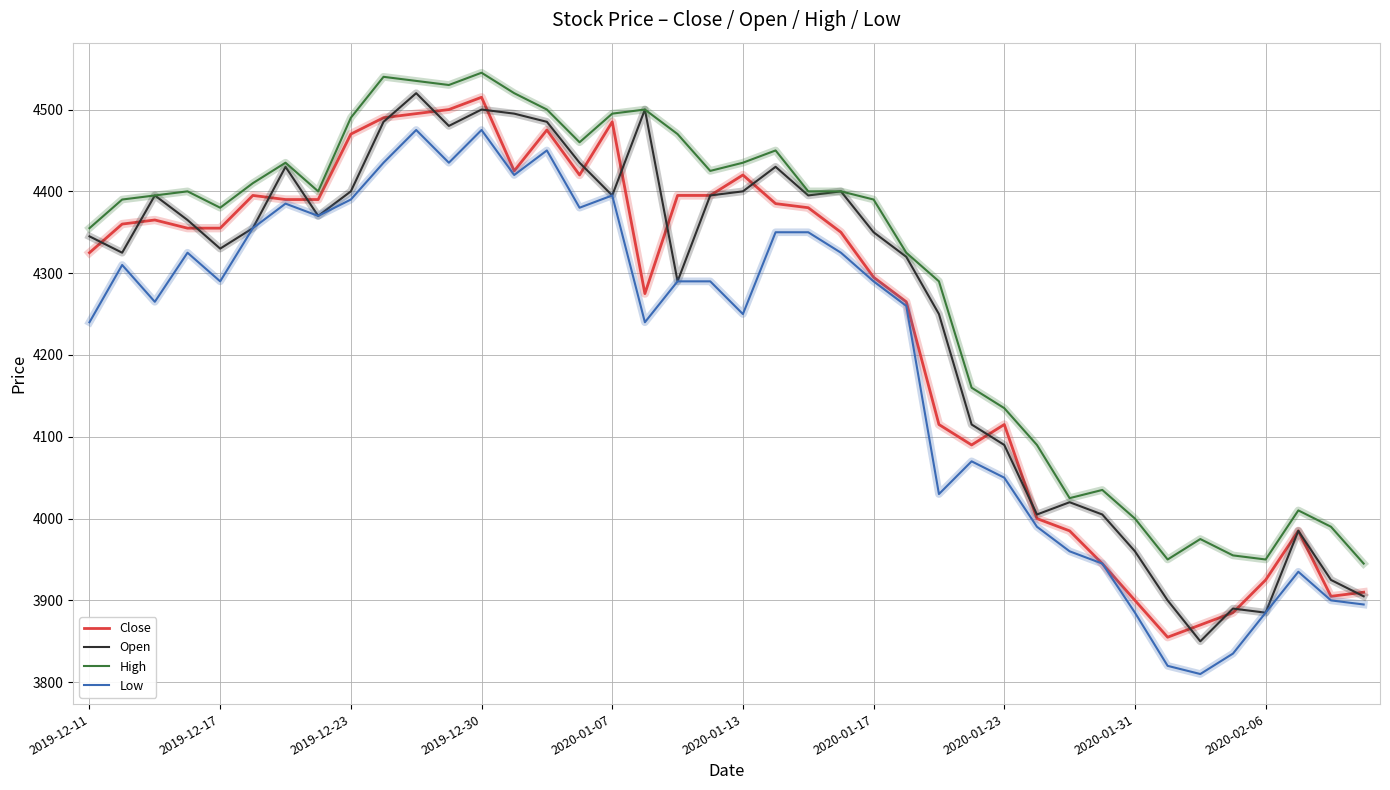

True or false: Low and High intersect in this chart.

False